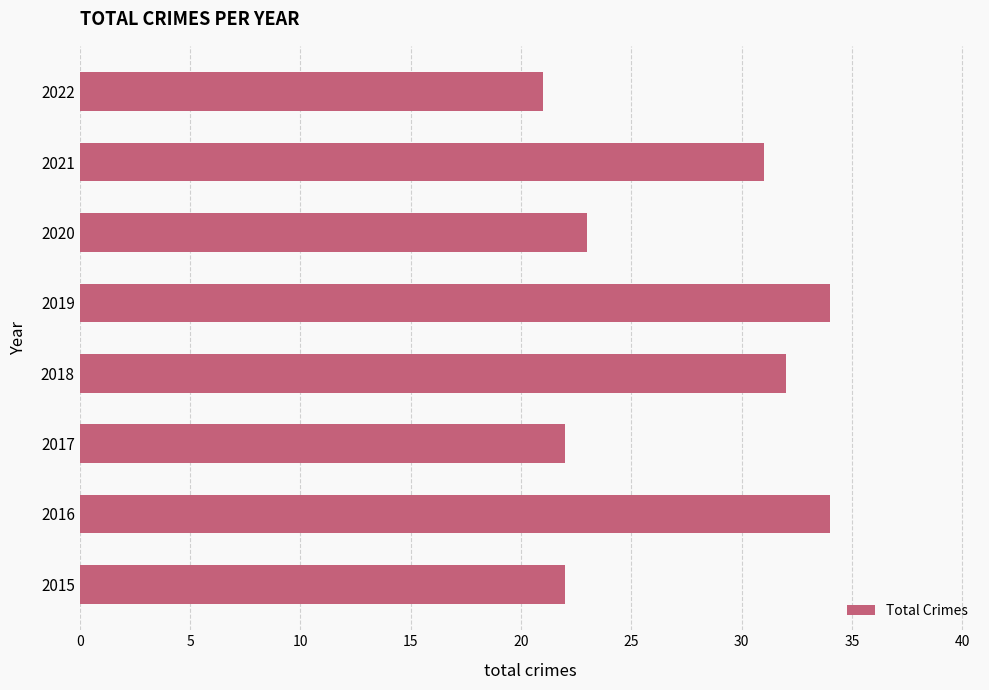

True or false: the data shows 22 at 2017.

True